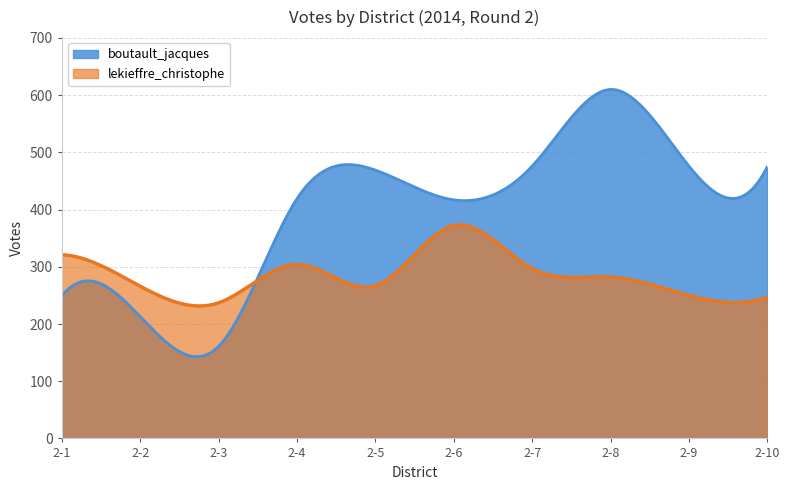

At how many categories does at least one series exceed 568?

1